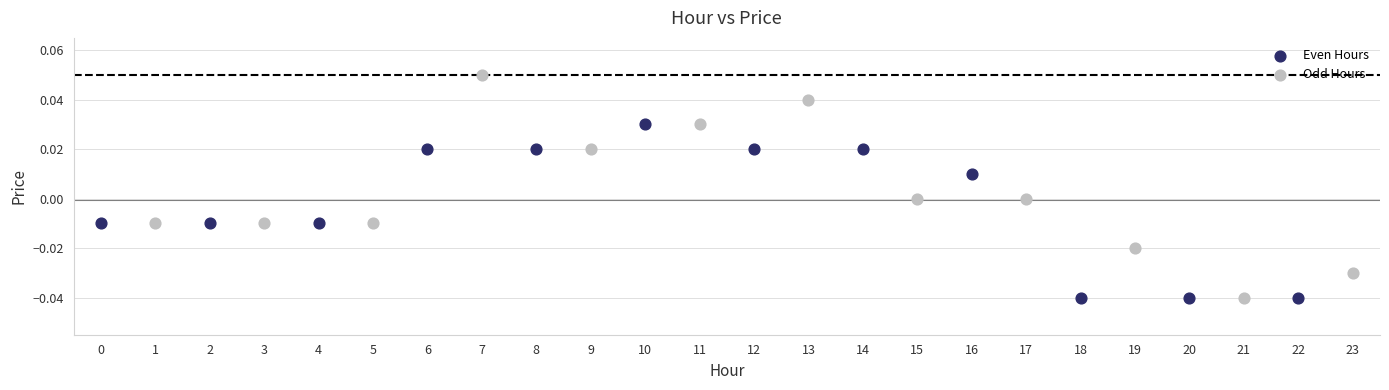

What are all the series names shown in the legend?

Even Hours, Odd Hours